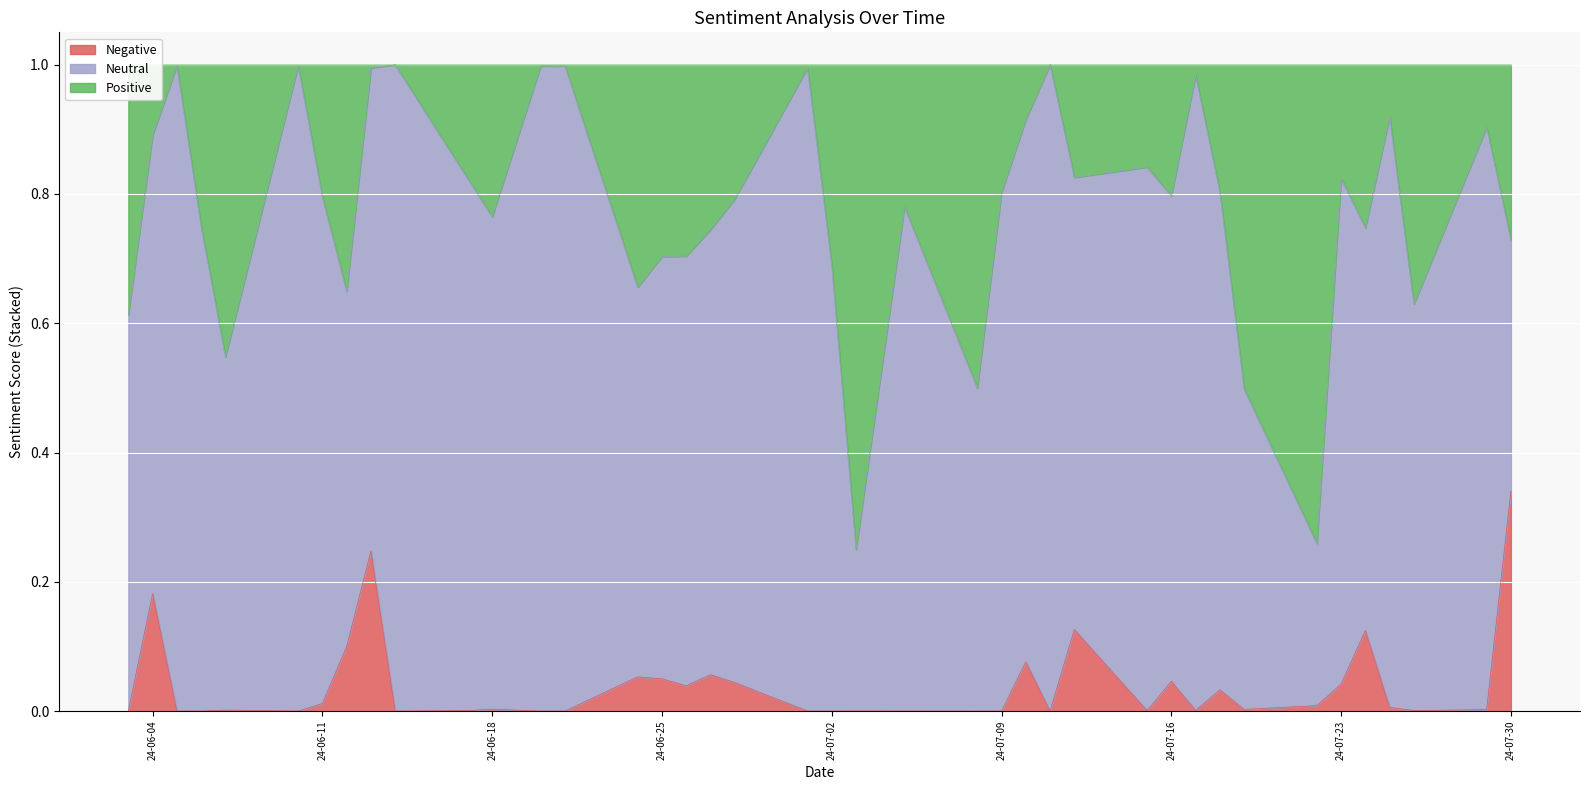

At how many categories does at least one series exceed 0?

40